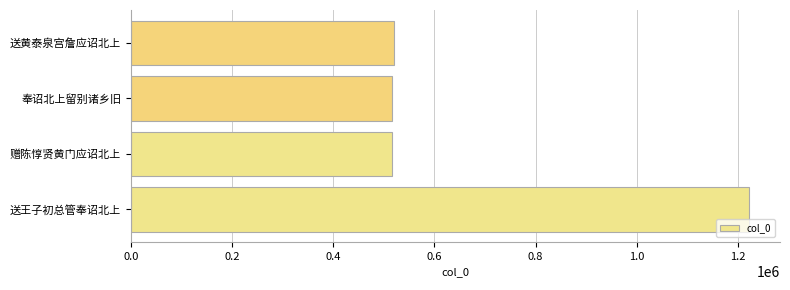

What value does the data have at 赠陈惇贤黄门应诏北上?

516210